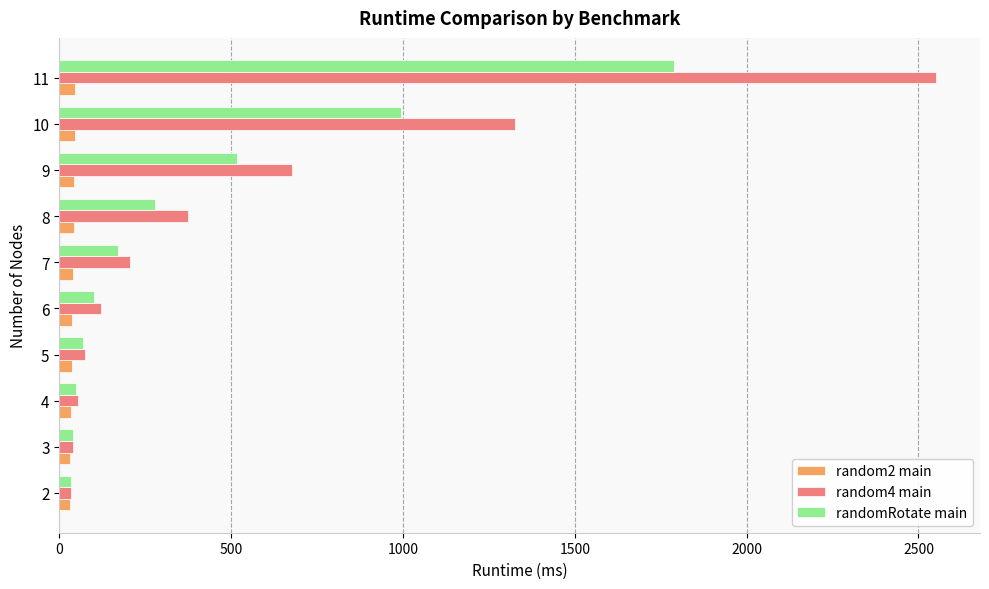

Rank the series by their maximum value, from highest to lowest.

random4 main, randomRotate main, random2 main